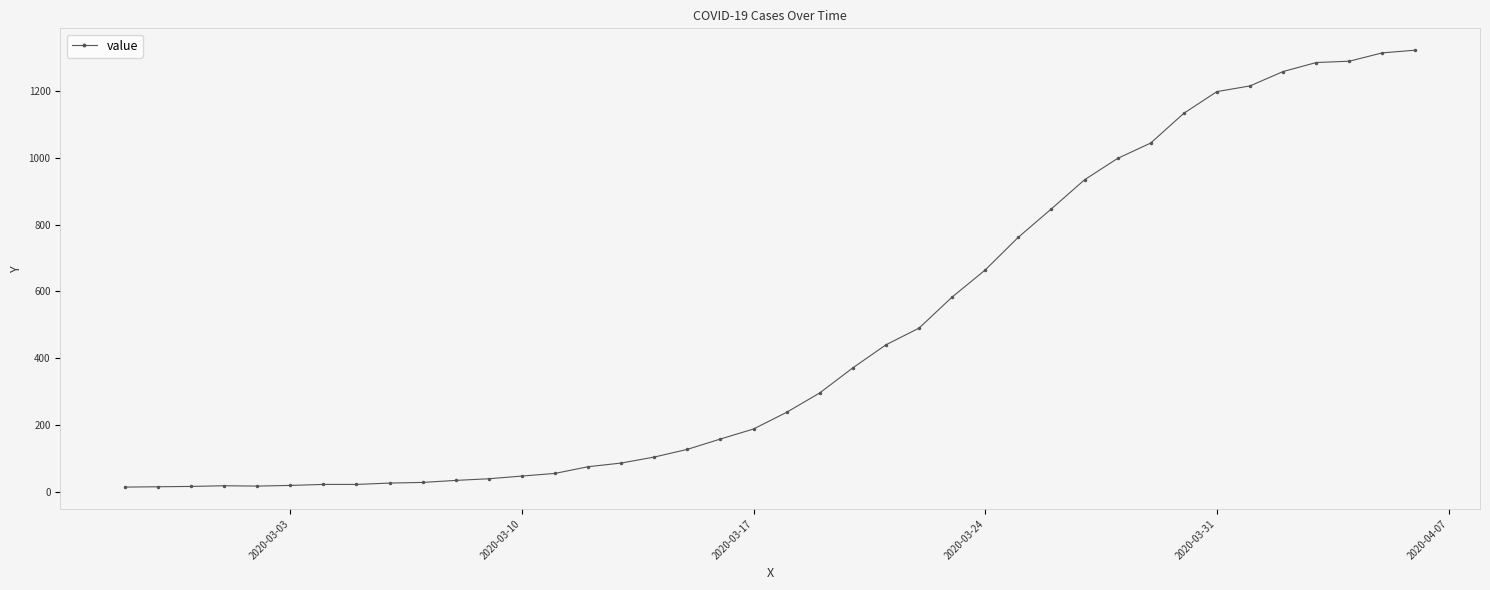

What is the greatest value displayed?

1322